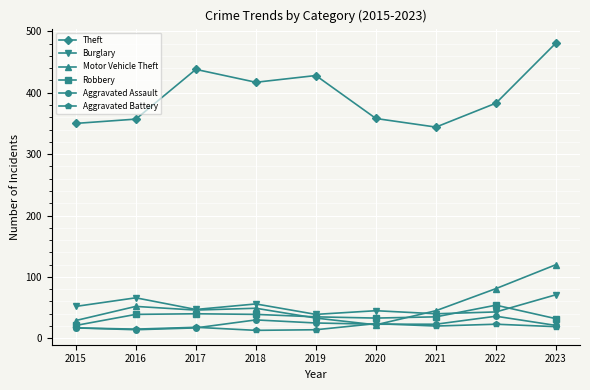

The value of Theft at 2015 is 350. True or false?

True